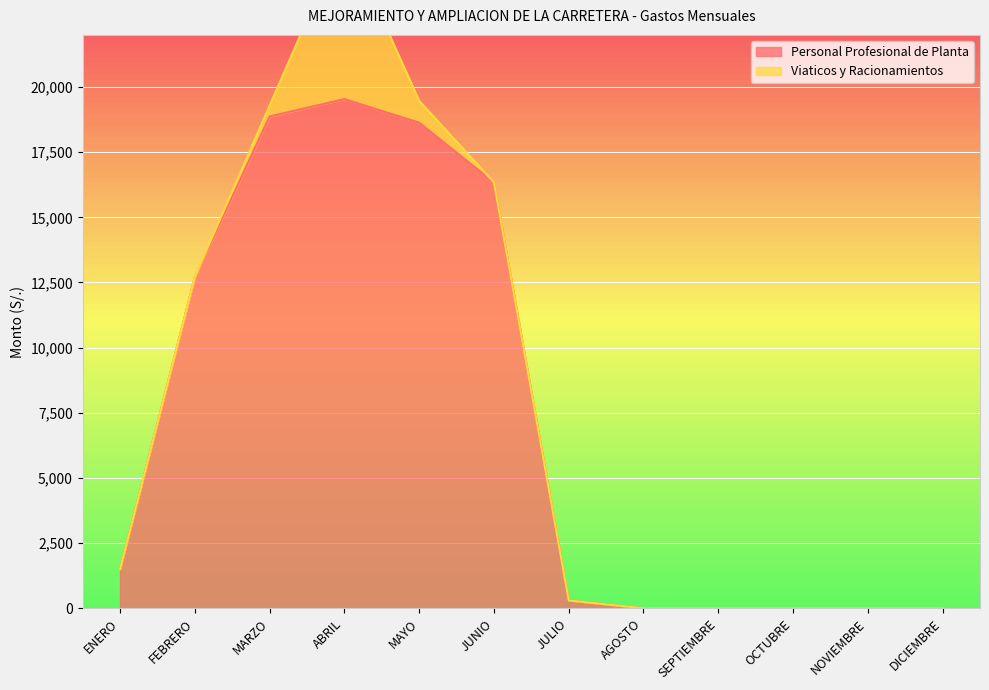

What is the value of the 1st point from the left?

1500.0